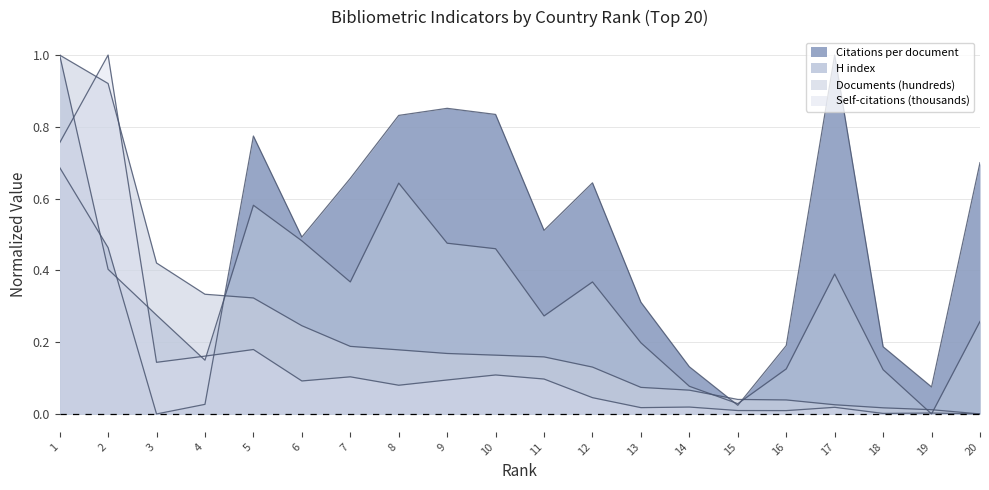

What are all the series names shown in the legend?

Citations per document, H index, Documents (hundreds), Self-citations (thousands)